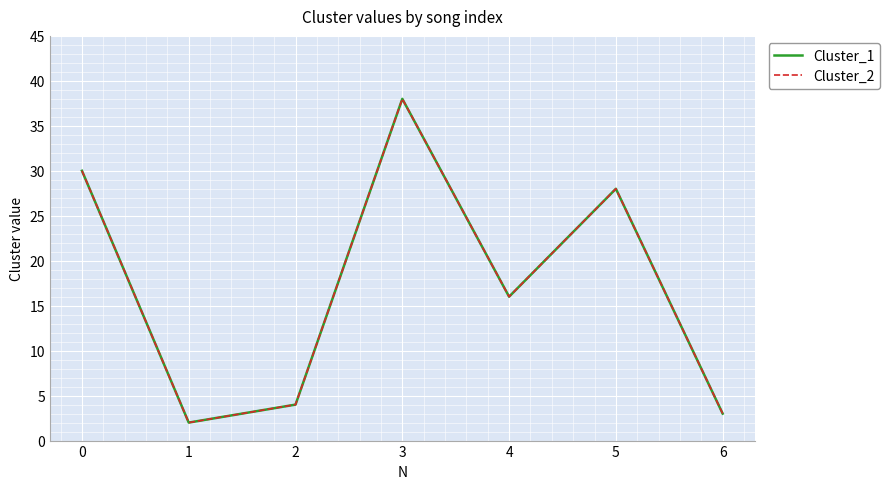

True or false: Cluster_2 has a value of 38 at 3.

True